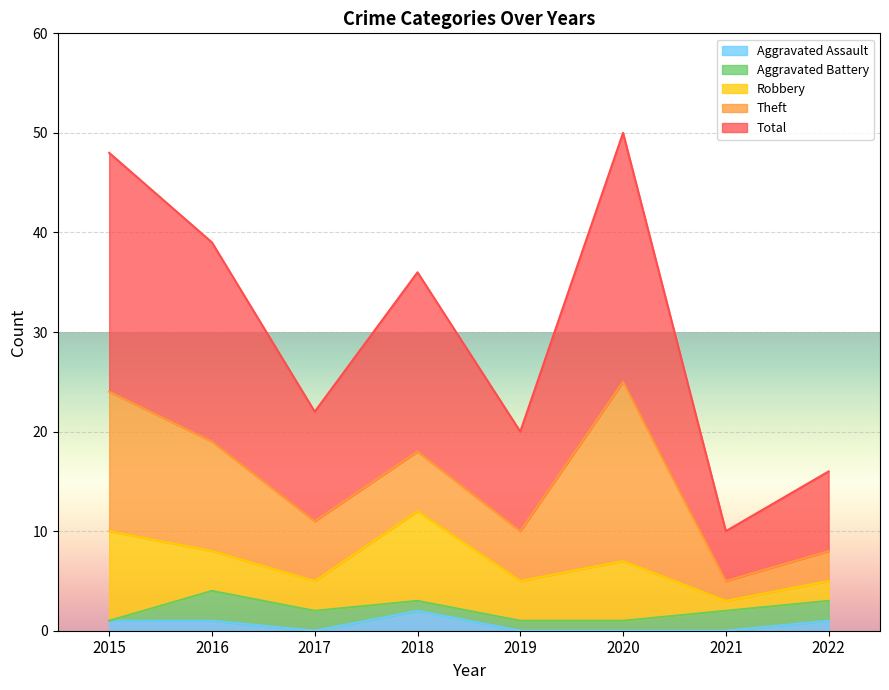

Reading left to right, list all the values displayed in this chart.

Aggravated Assault: 2015=1	2016=1	2017=0	2018=2	2019=0	2020=0	2021=0	2022=1
Aggravated Battery: 2015=0	2016=3	2017=2	2018=1	2019=1	2020=1	2021=2	2022=2
Robbery: 2015=9	2016=4	2017=3	2018=9	2019=4	2020=6	2021=1	2022=2
Theft: 2015=14	2016=11	2017=6	2018=6	2019=5	2020=18	2021=2	2022=3
Total: 2015=24	2016=20	2017=11	2018=18	2019=10	2020=25	2021=5	2022=8